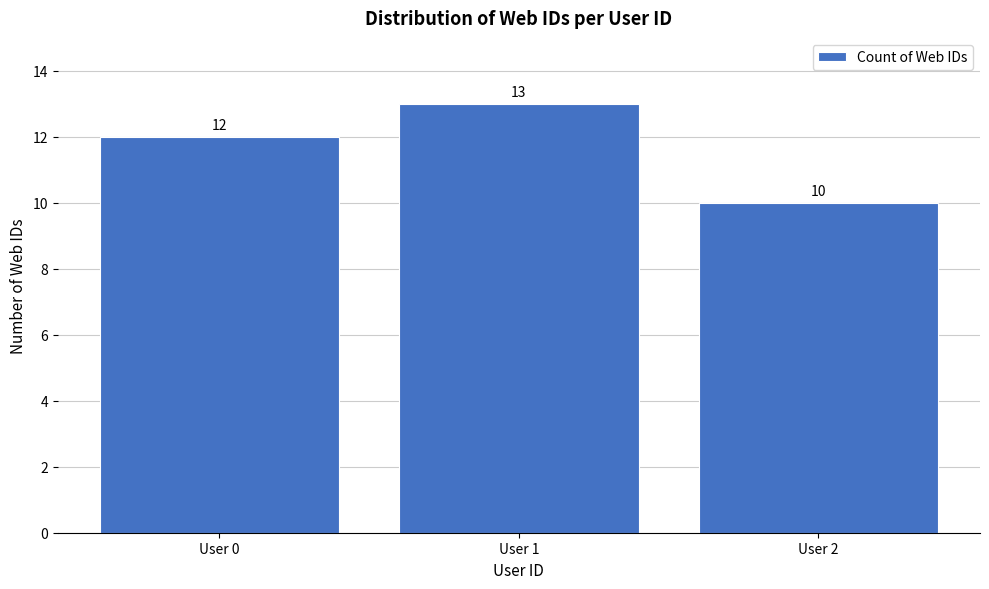

Reading right to left, what are all the values shown in this chart?

10	13	12